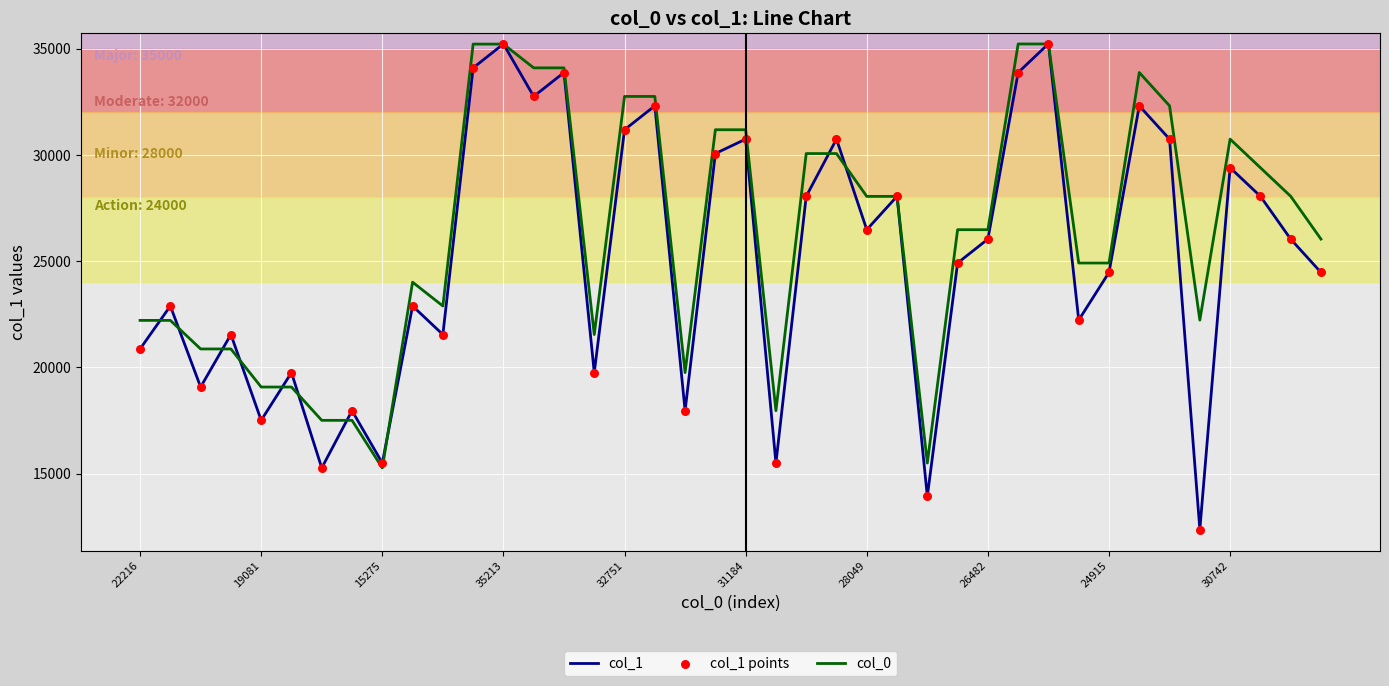

Which series has the largest total across all categories?

col_0